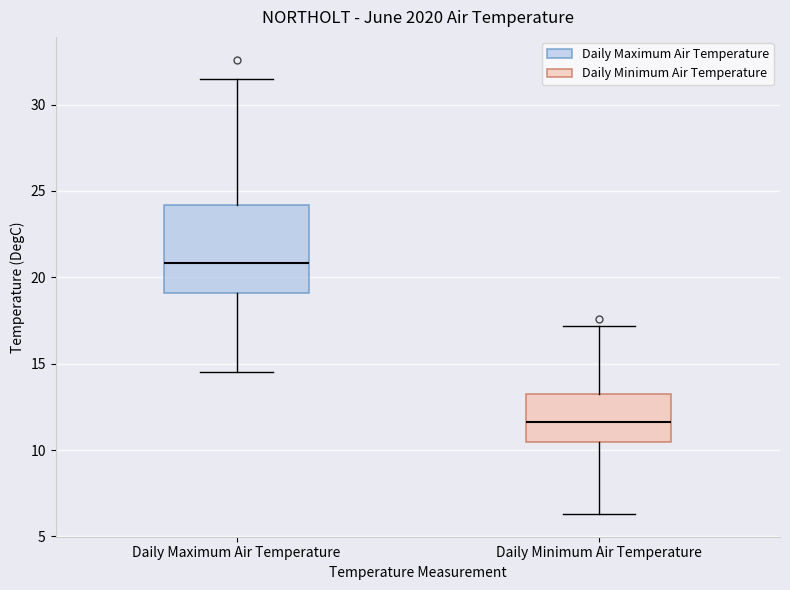

Which box is the tallest, from its lower edge to its upper edge?

Daily Maximum Air Temperature